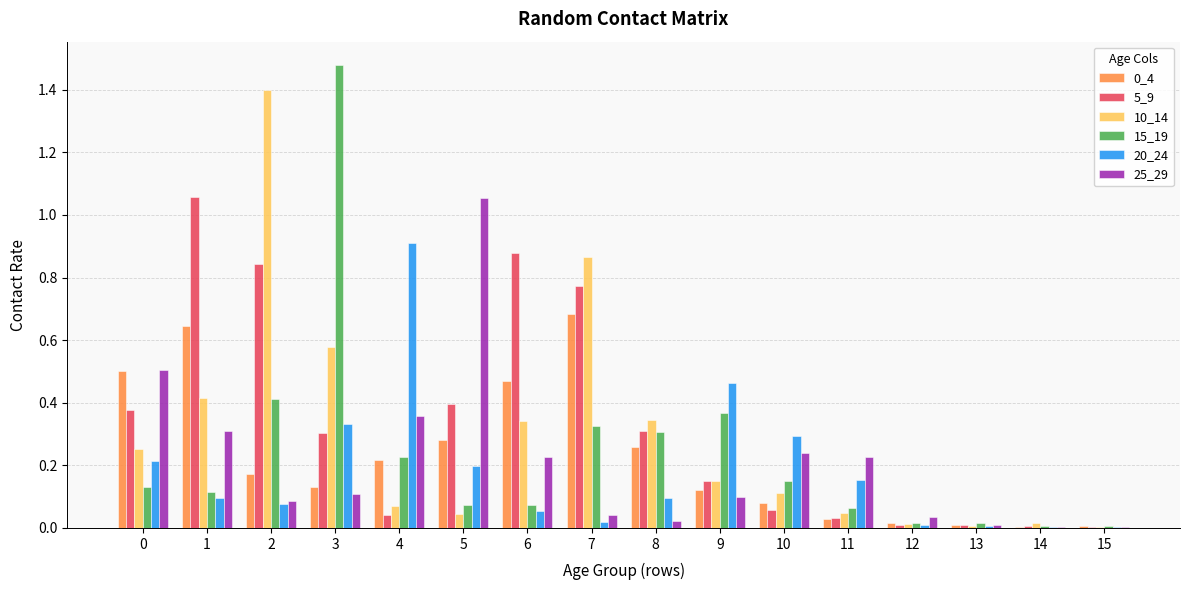

Is it true that 15_19 equals 0.3 at 8?

True